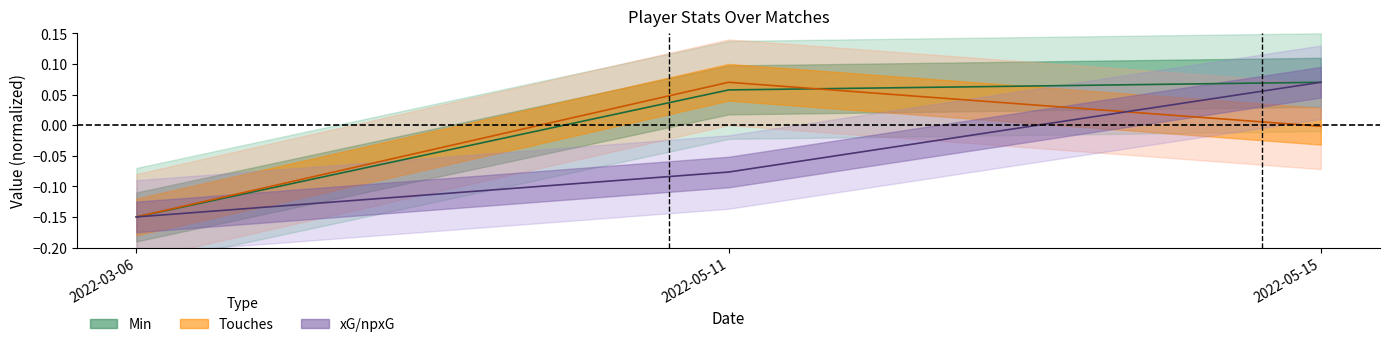

Rank the series at 2022-05-15 from highest to lowest value.

Min, xG, Touches